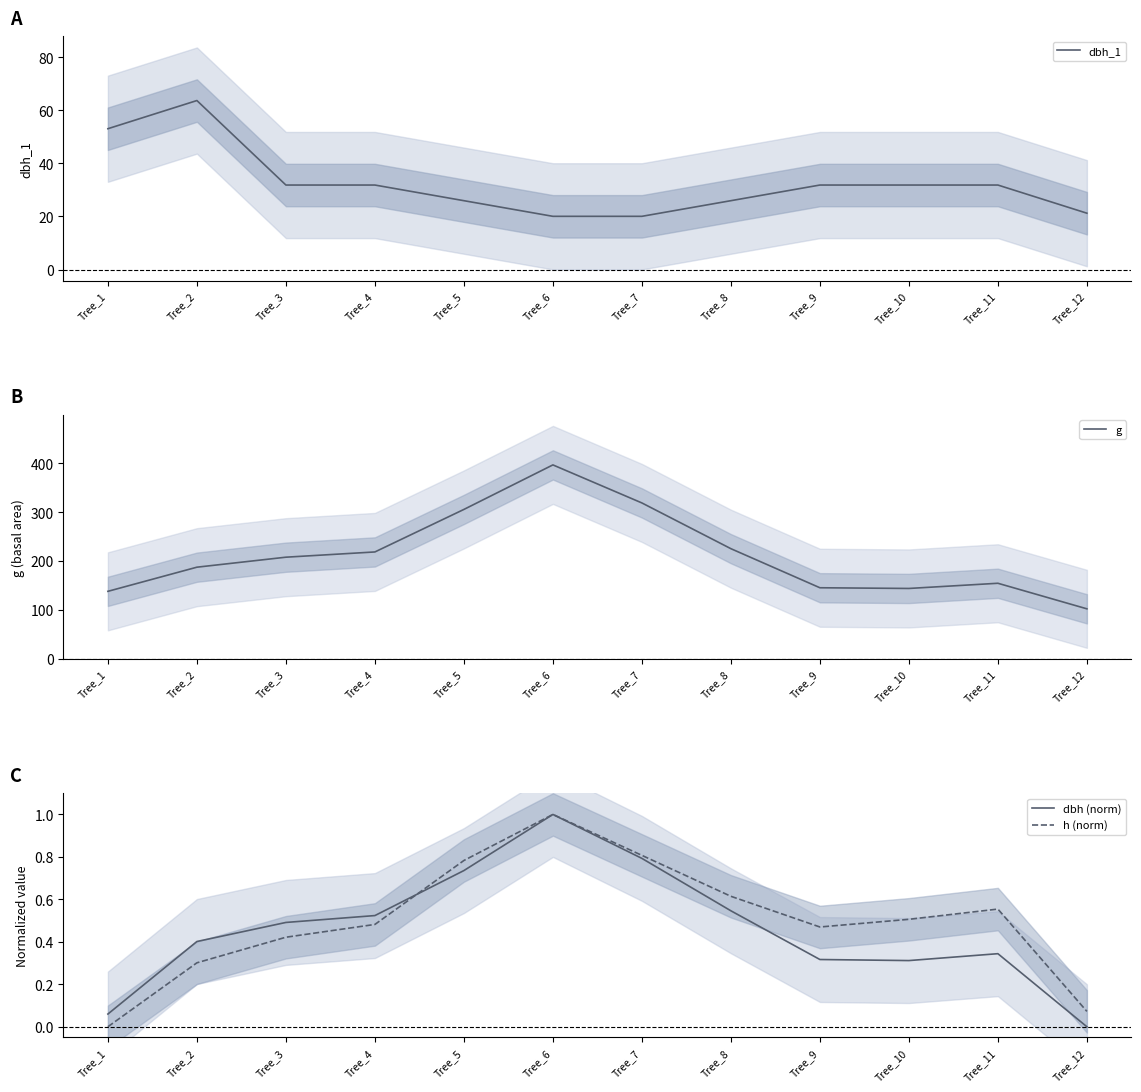

At which category does the chart reach its peak across all series?

Tree_6